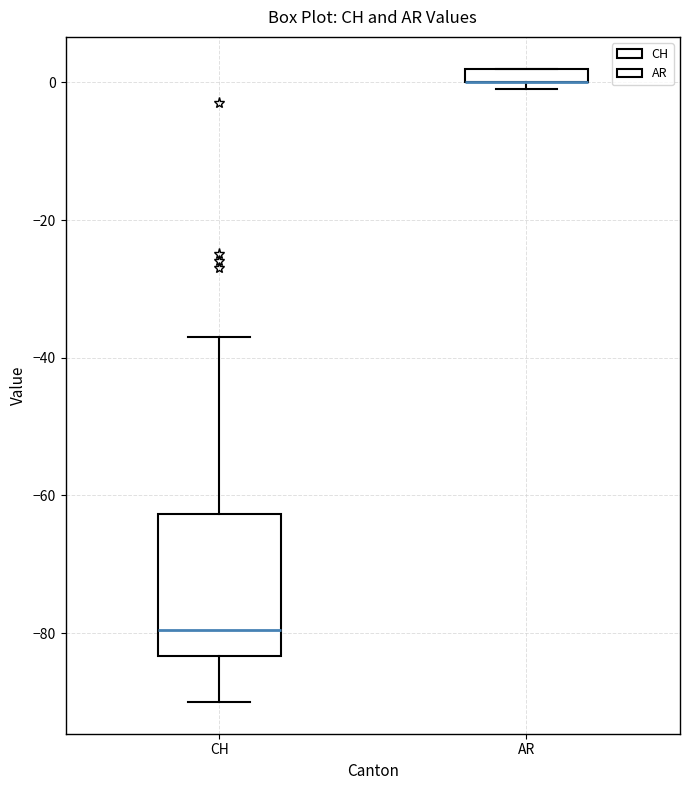

Where does the upper whisker of the box for CH end on the y-axis? The values are not printed on the chart, so give them approximately, as read against the axis.

-36